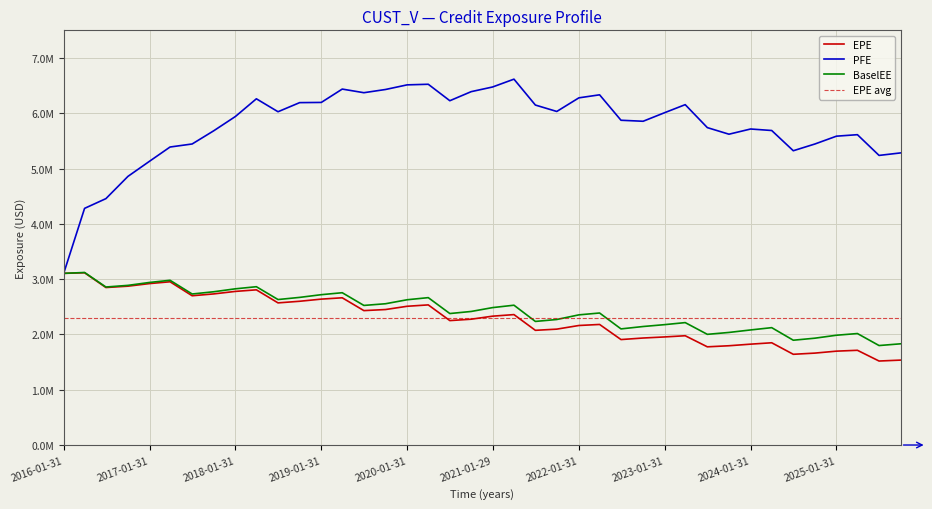

True or false: EPE and BaselEE intersect in this chart.

False